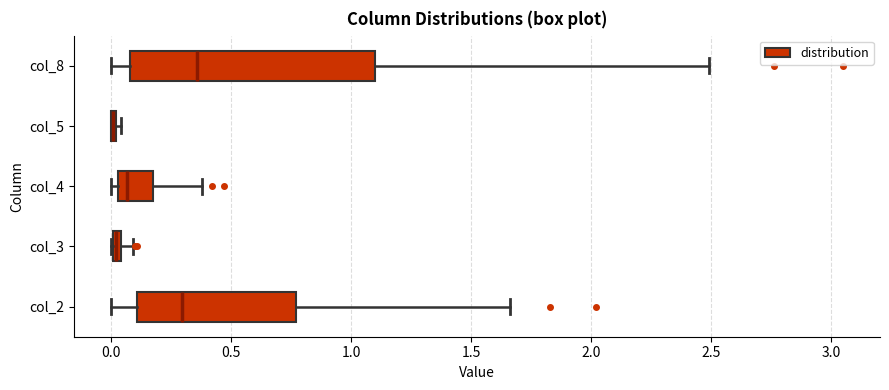

Where is the right edge of the box for col_3 on the x-axis? The values are not printed on the chart, so give them approximately, as read against the axis.

0.05